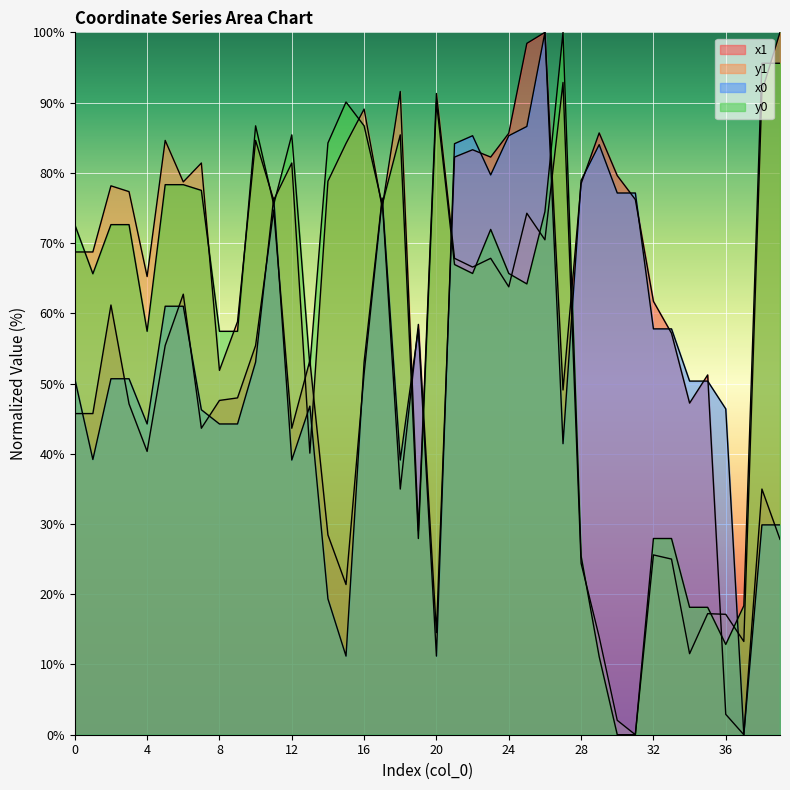

Where do x0 and x1 first cross each other?

0 and 1